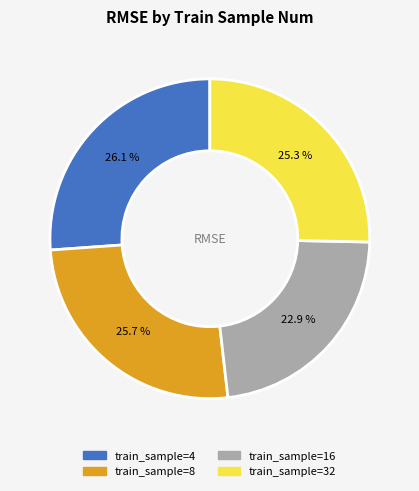

Does any single category account for the majority?

No